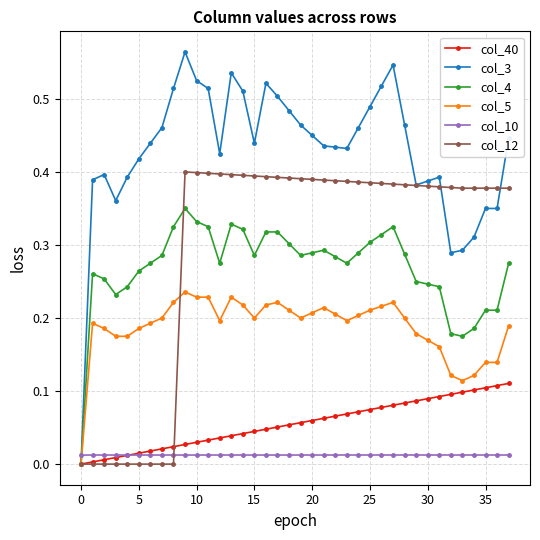

Which series has the widest spread of values?

col_3